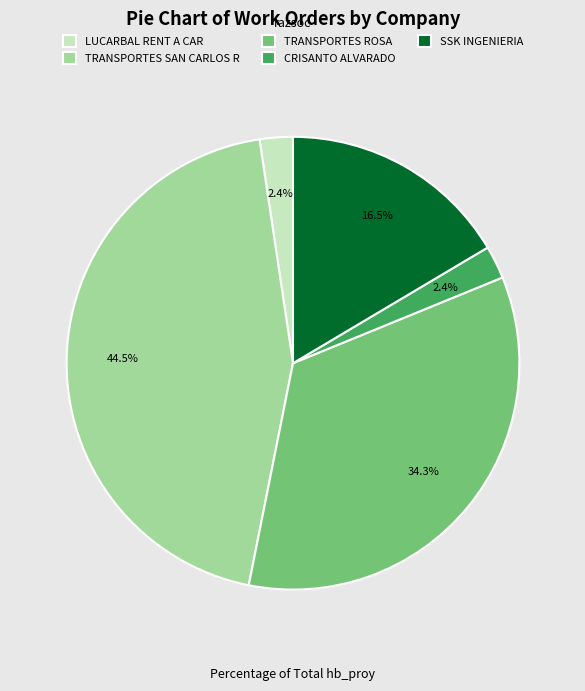

Is there any slice that represents more than half of the pie?

No